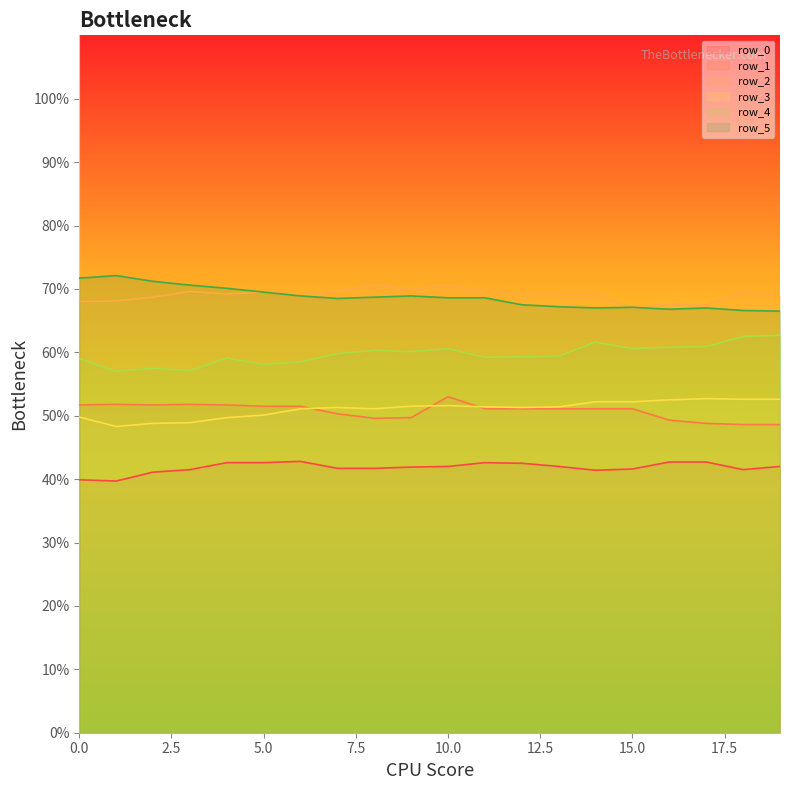

Which series has the largest total across all categories?

row_2